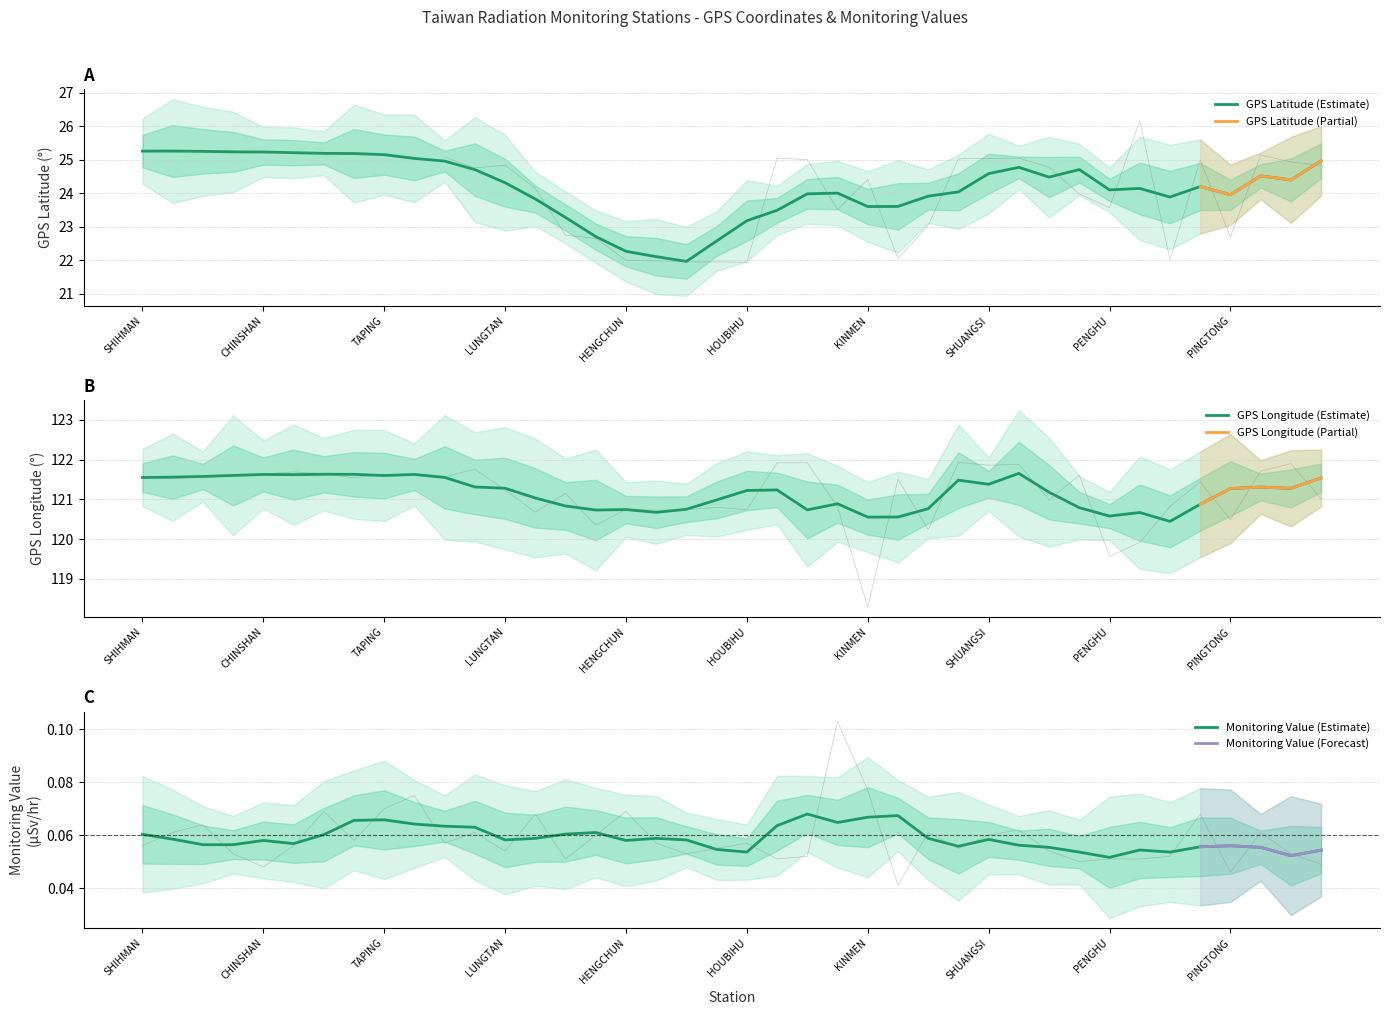

Which category has the lowest value across all series?

WANLI